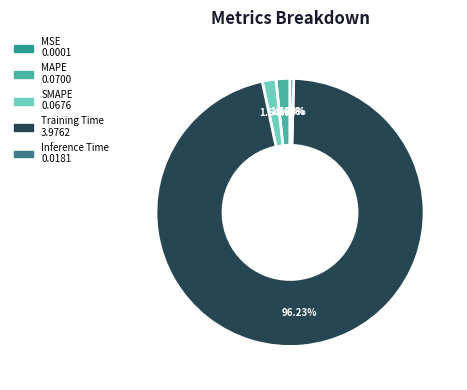

Between Inference Time and SMAPE, which is larger?

SMAPE